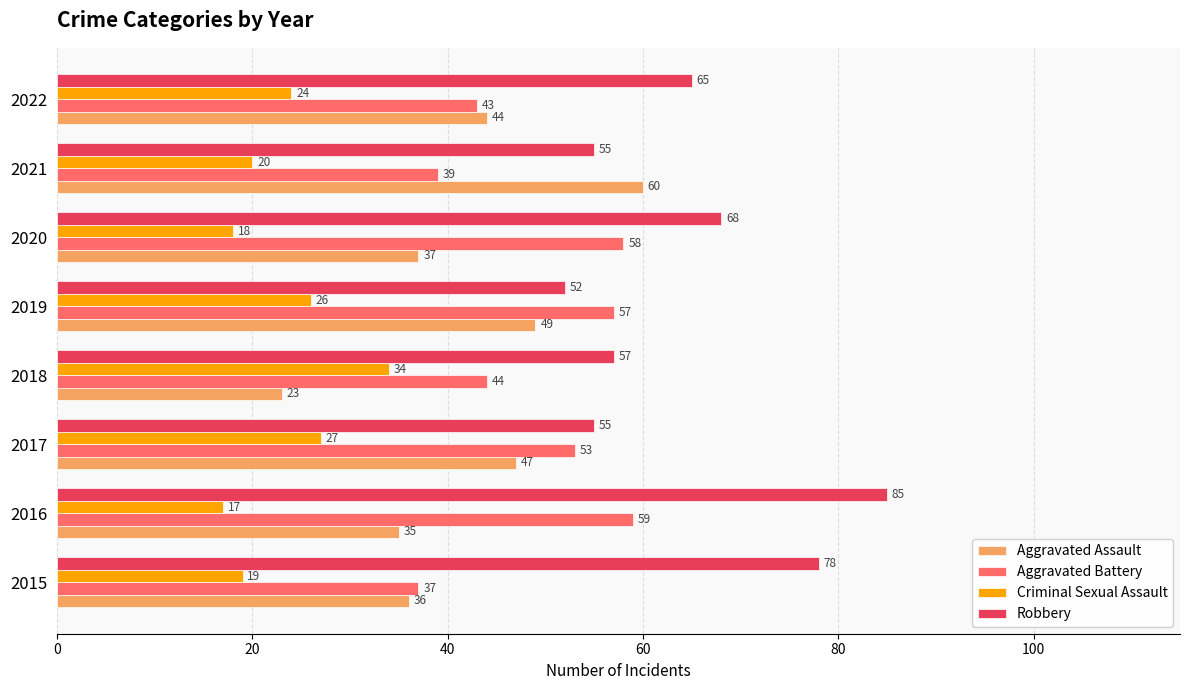

What is the difference between the highest and lowest values at 2019?

31